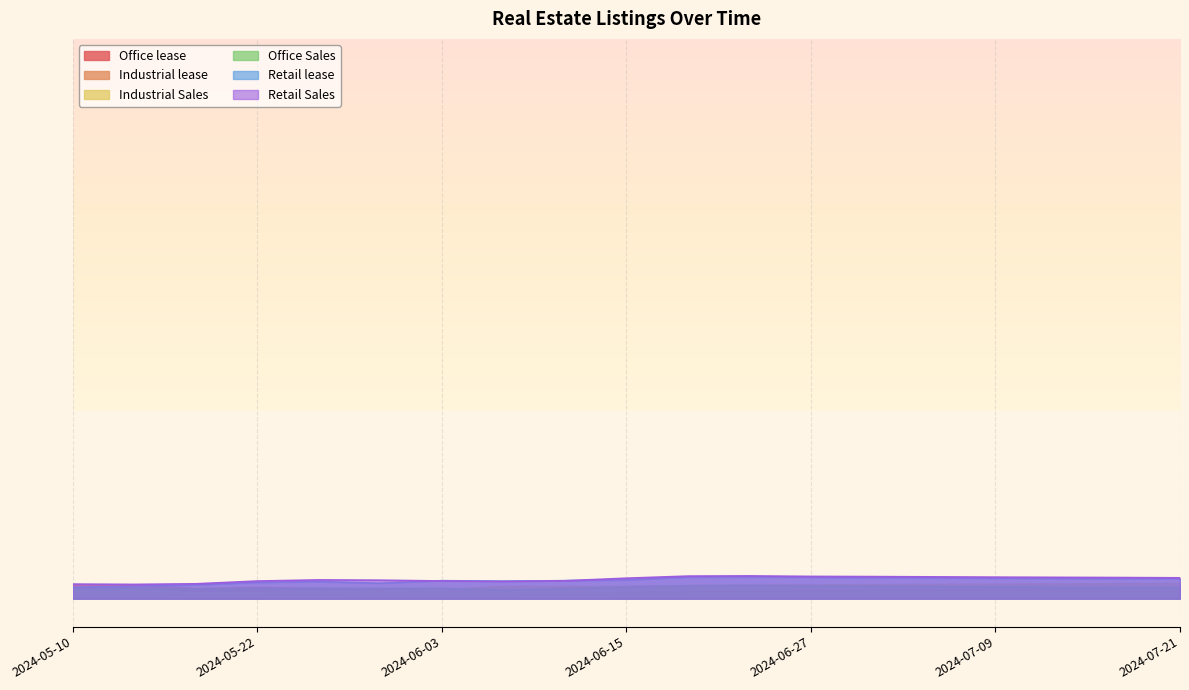

What is the total value across all series at 2024-05-18?

656